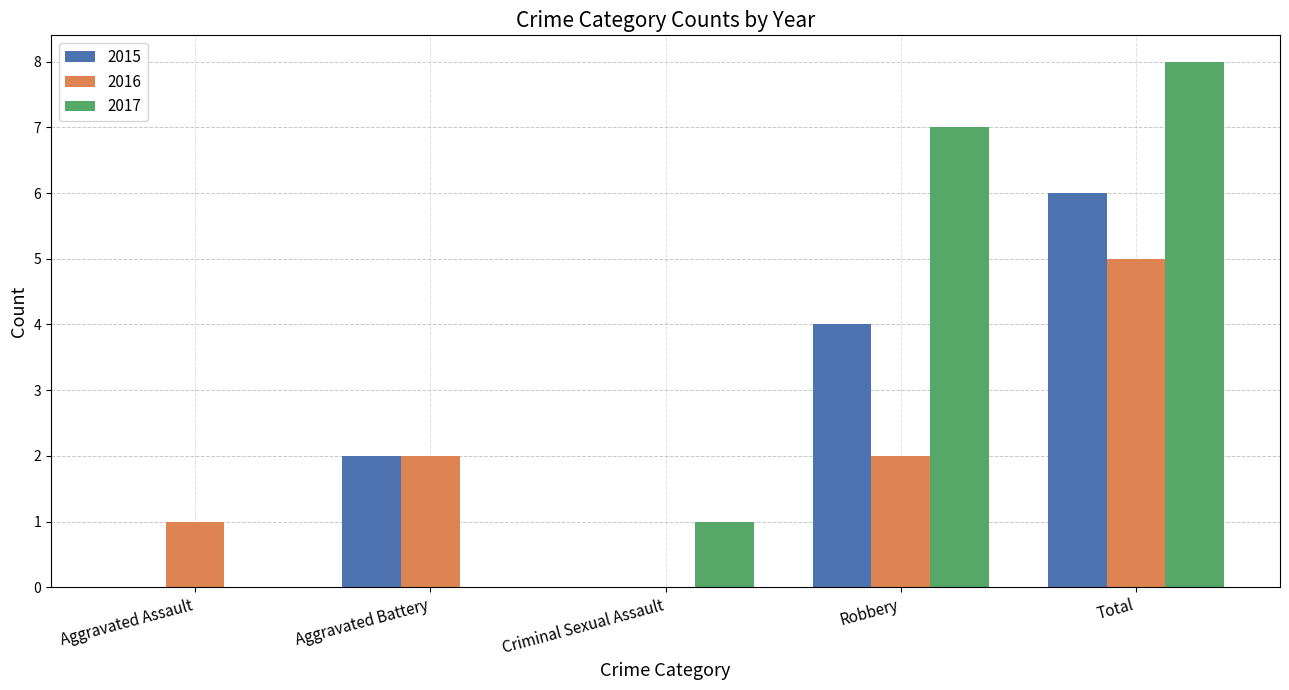

Reading left to right, extract all data points from this chart.

2015: 0	2	0	4	6
2016: 1	2	0	2	5
2017: 0	0	1	7	8